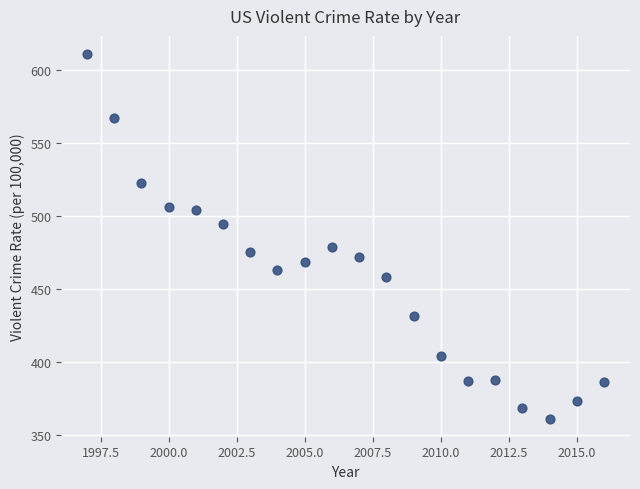

What is the range of Y values (max minus min)?

249.4